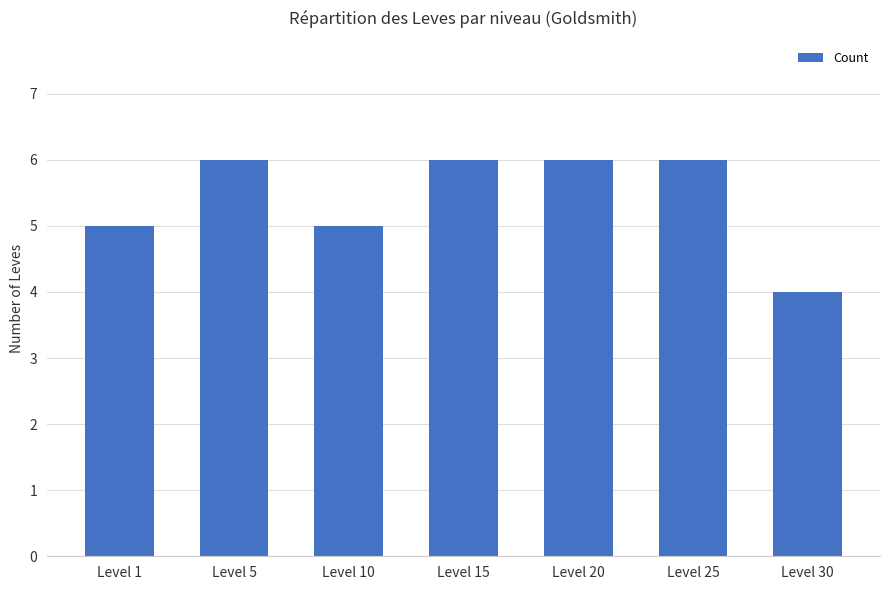

Approximately how many times larger is the value at Level 15 compared to Level 5?

1.0